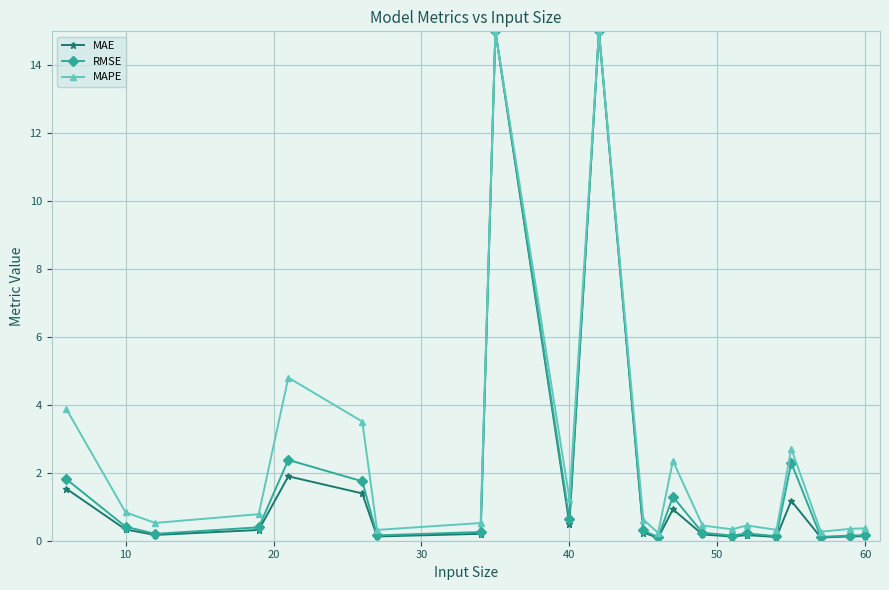

Which series has the largest range (max minus min)?

MAE